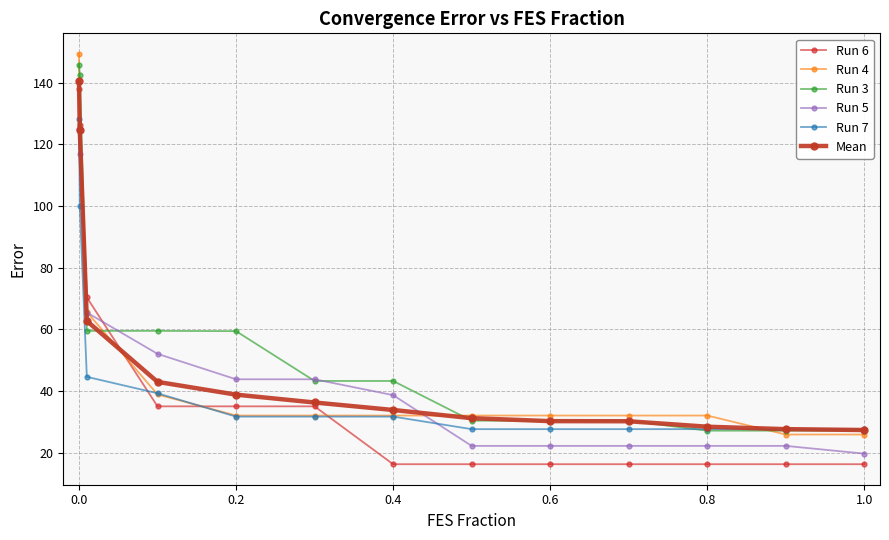

What is the value of the Run 4 point at the 2nd from the left?

125.1